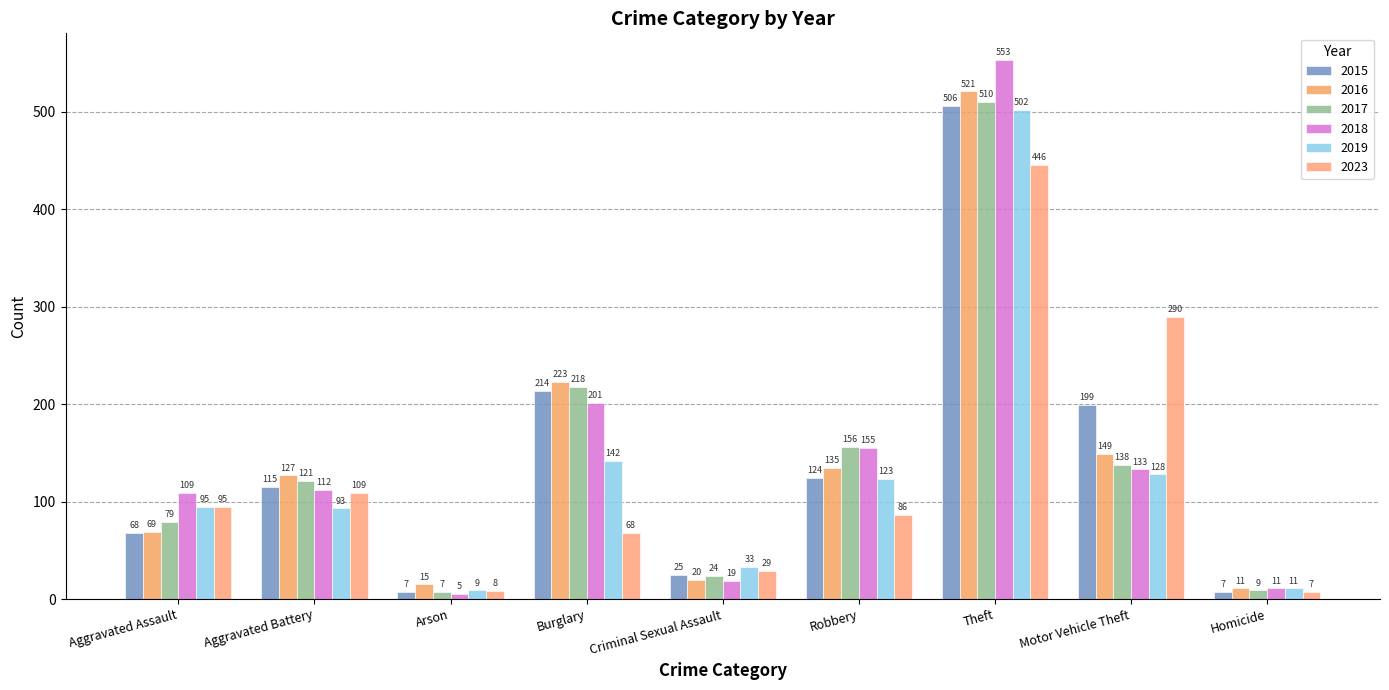

Where is 2023 nearest to the value 226?

Motor Vehicle Theft